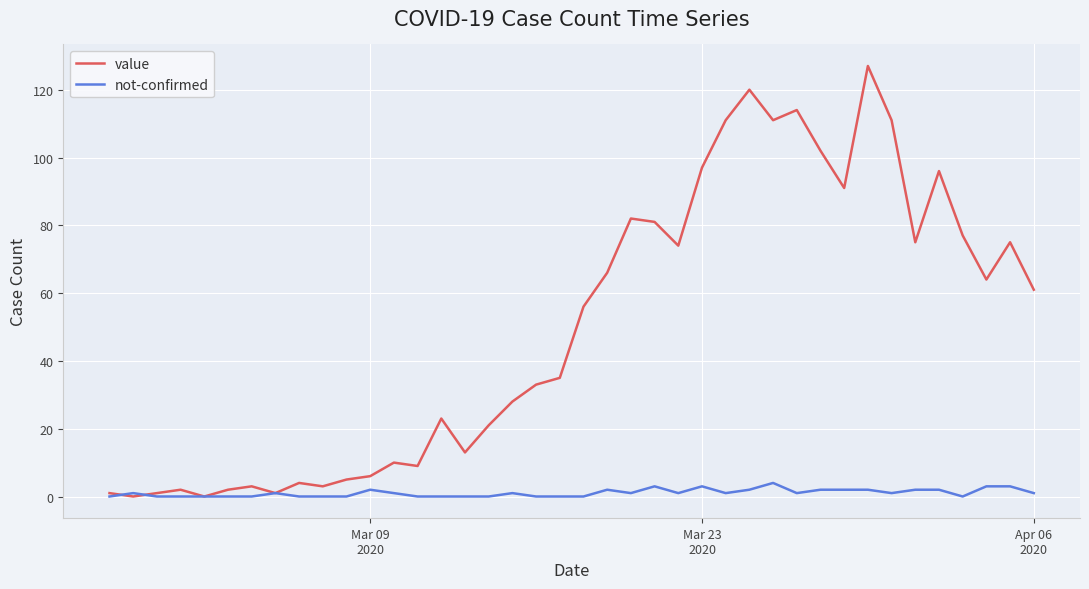

What are all the series names shown in the legend?

value, not-confirmed